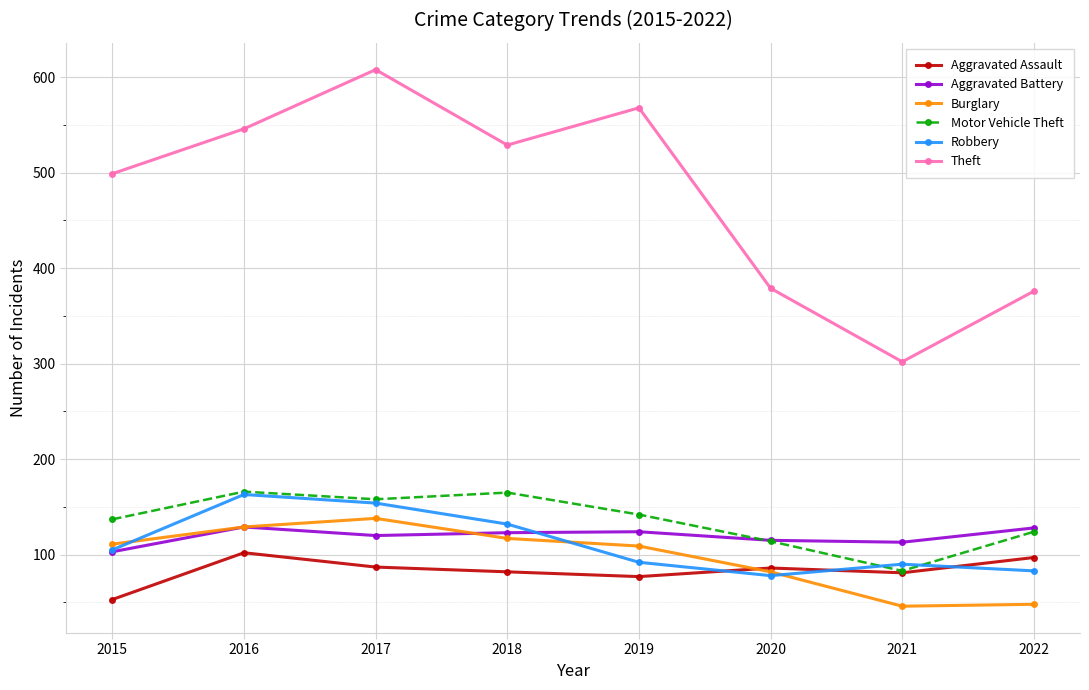

How many lines are shown in the chart?

6